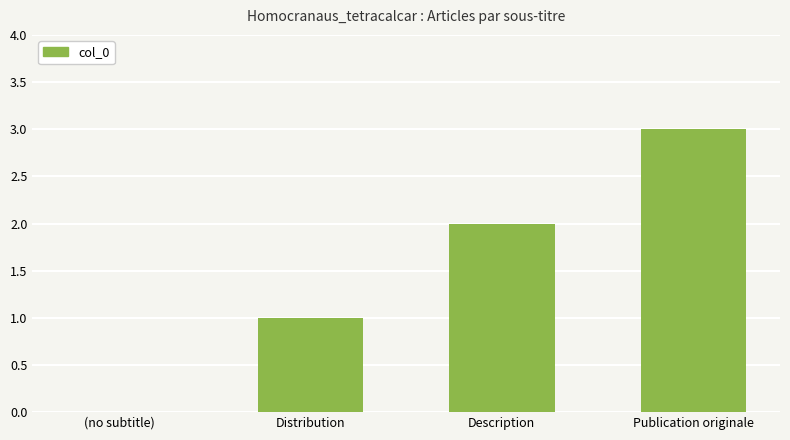

What is the greatest value displayed?

3